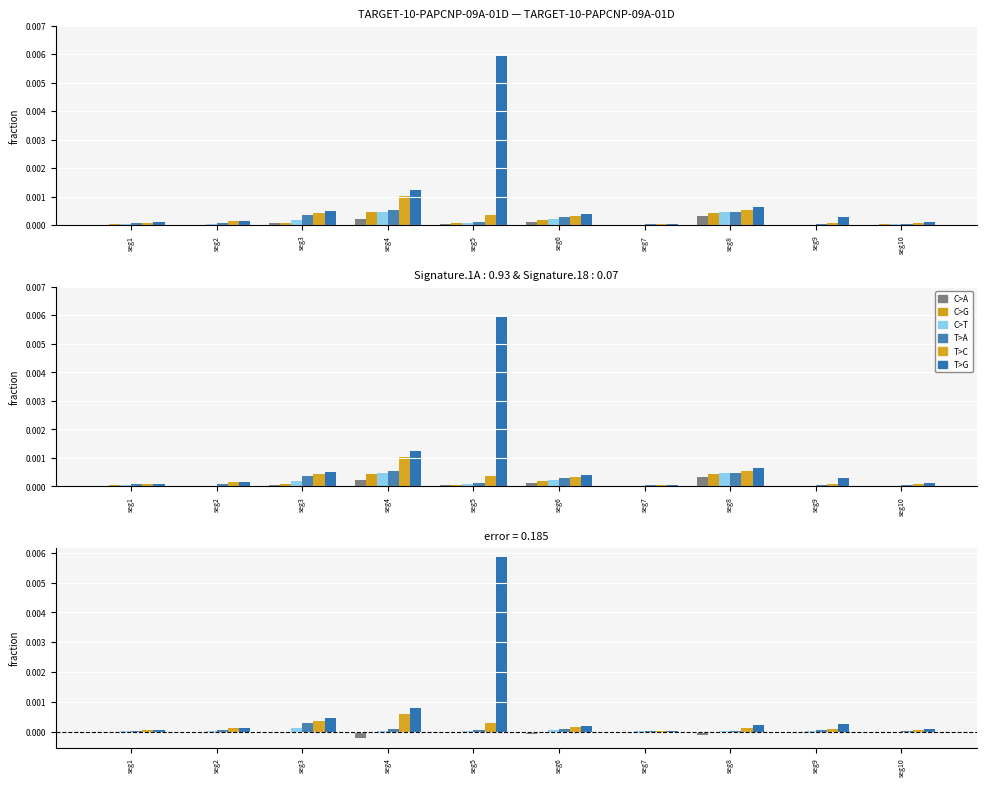

Count the number of data series in this chart.

6